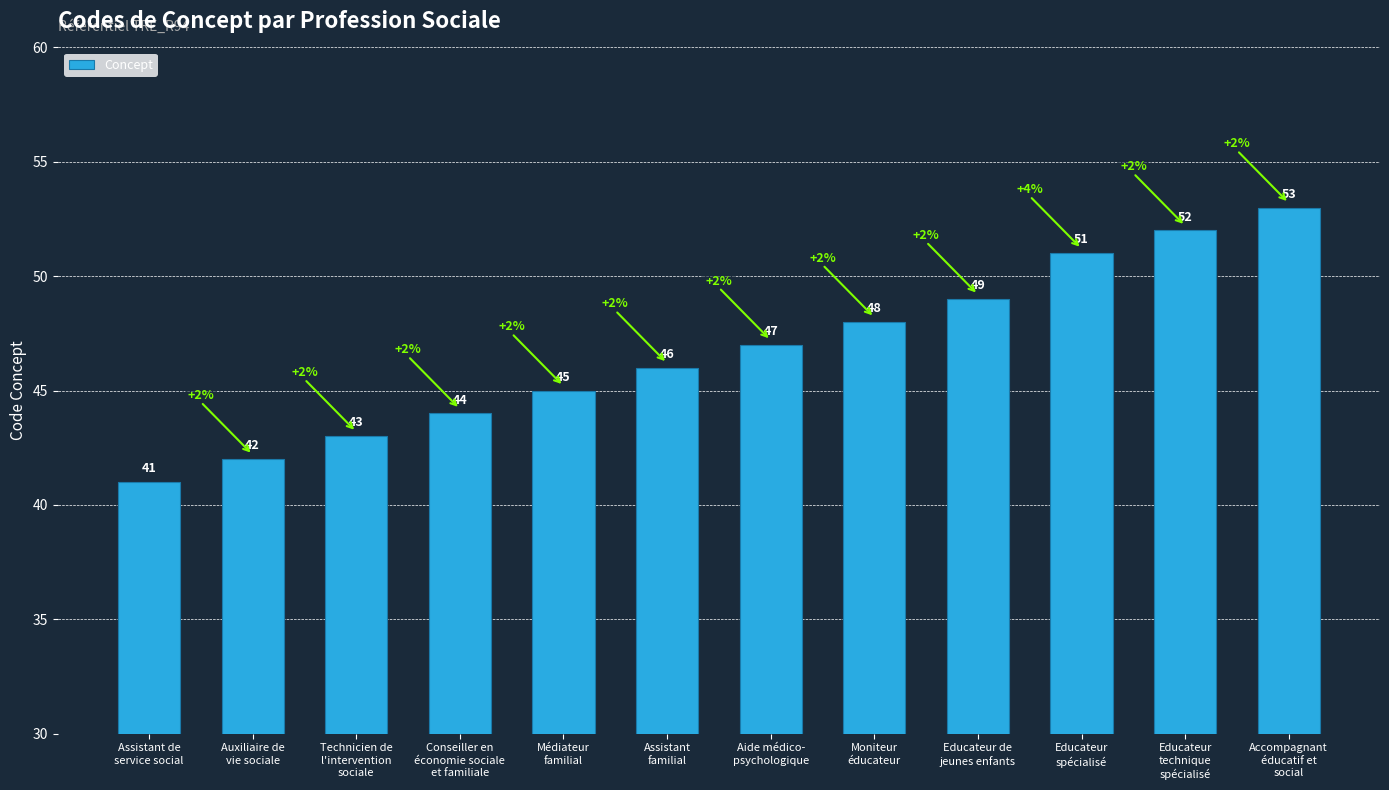

True or false: the data shows 53 at Accompagnant
éducatif et
social.

True